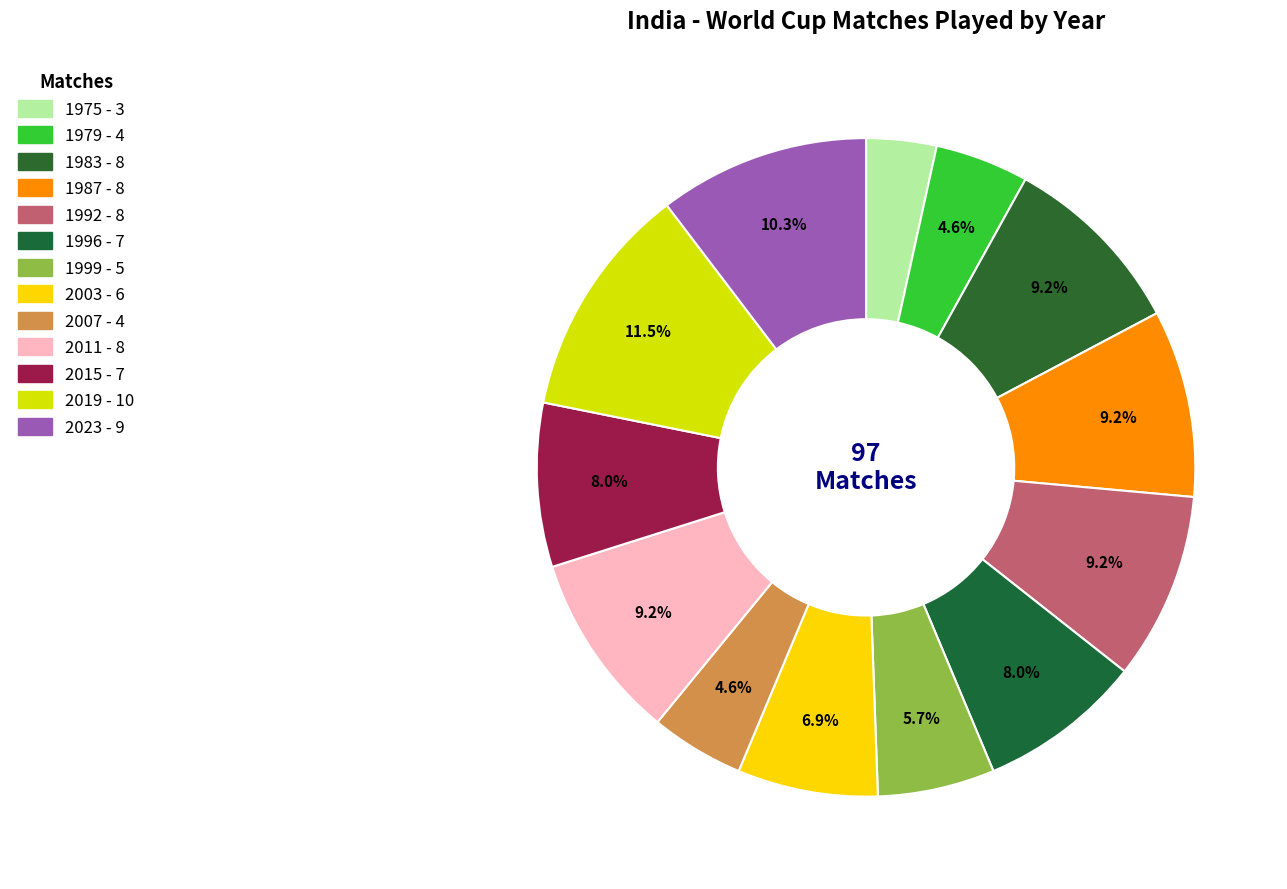

To the nearest percent, what is the difference between the 2003 and 1987 slice percentages?

2%